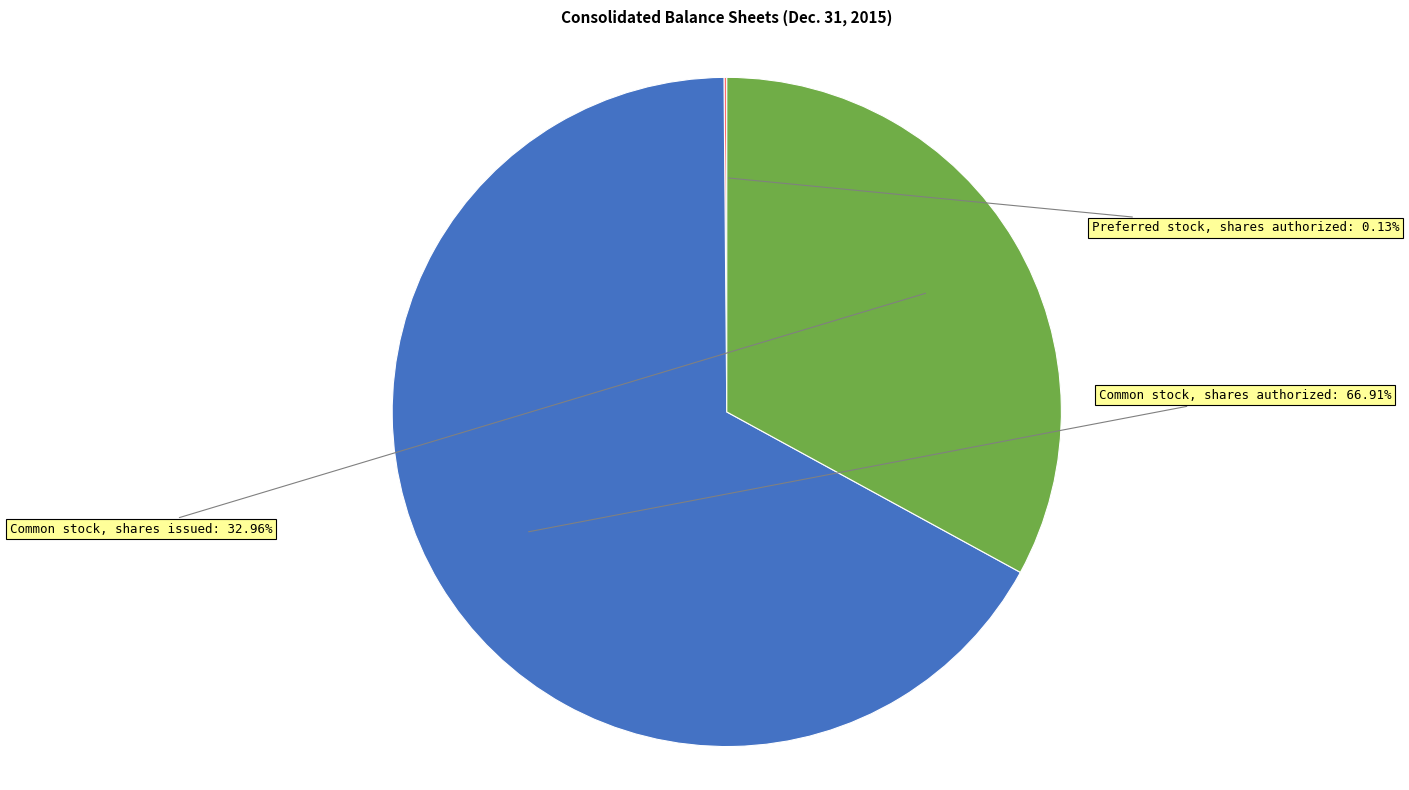

Which has a higher value, Common stock, shares issued or Common stock, shares authorized?

Common stock, shares authorized